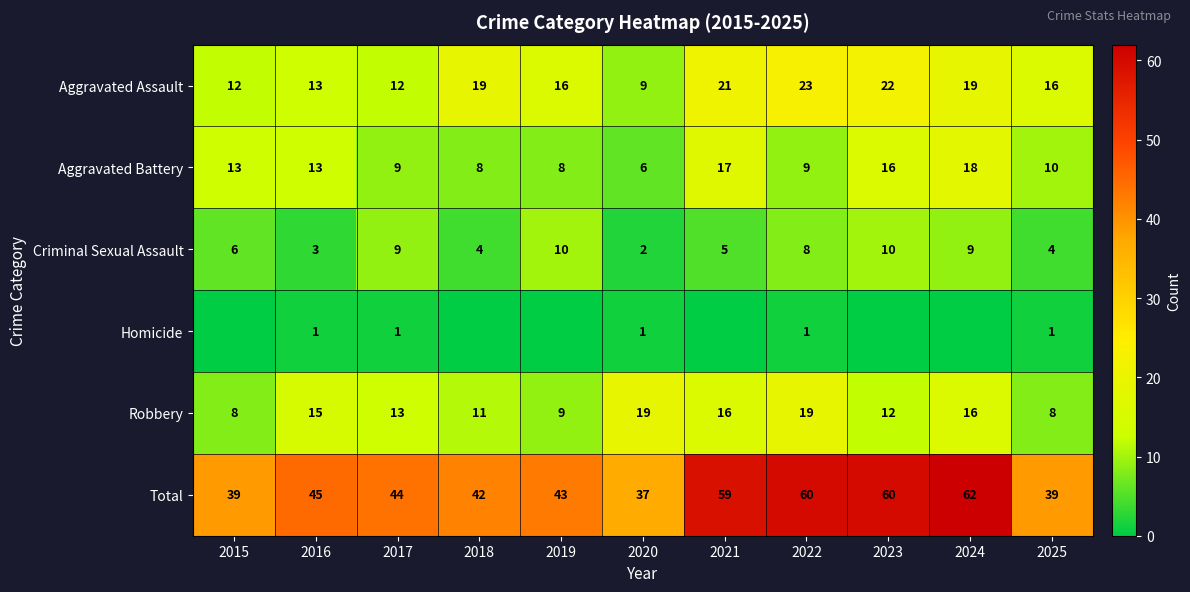

What value does the Aggravated Battery series have at 2019, to the nearest 5?

10